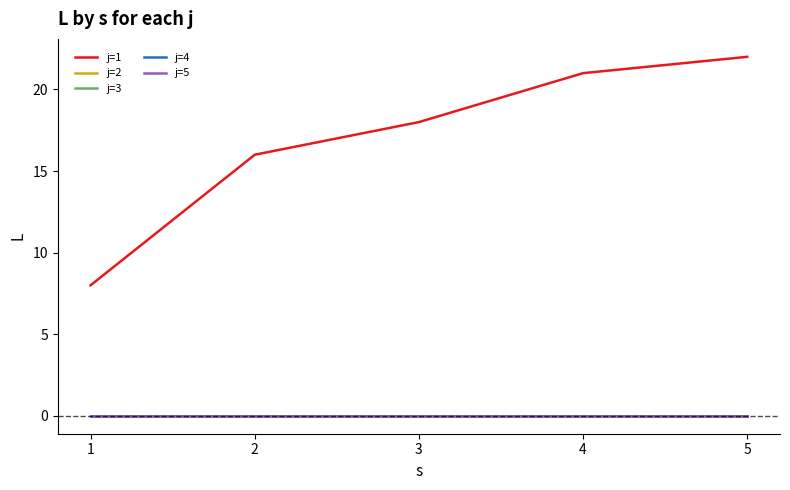

True or false: j=4 has a value of 0 at 3.

True